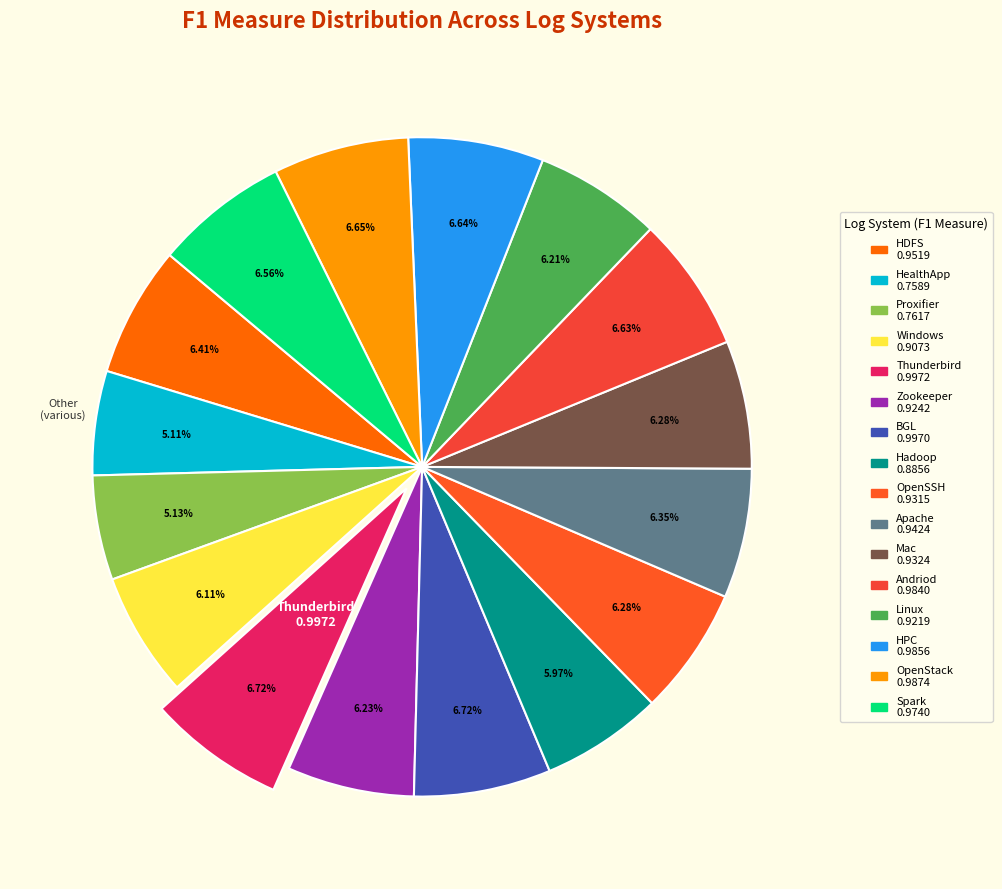

Combined, do Andriod and Hadoop account for over 50%?

No